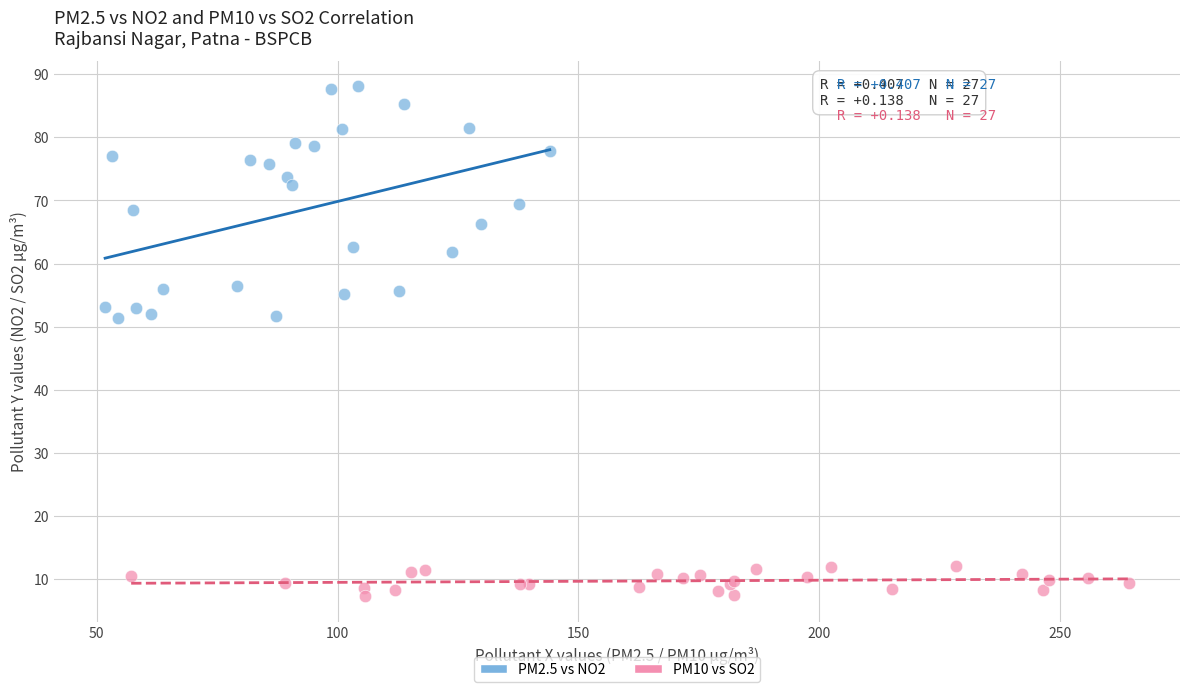

Which series reaches the minimum Y coordinate?

PM10 vs SO2